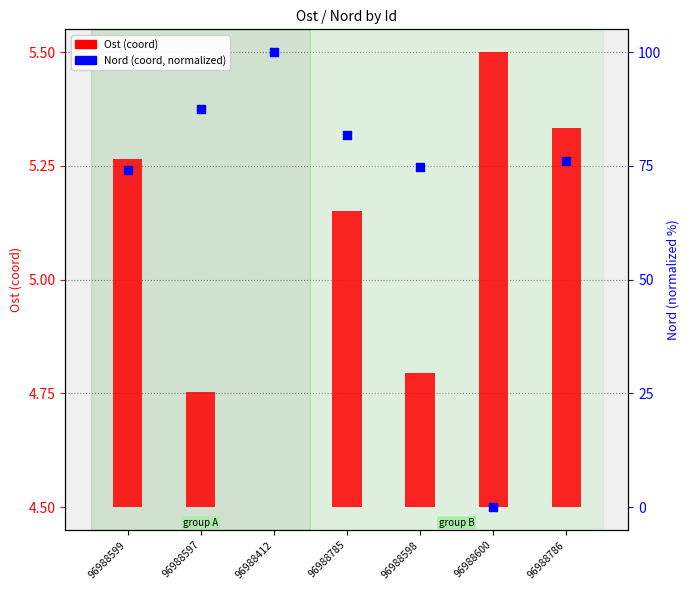

Which series has the widest spread of Y values?

Nord (coord, normalized)